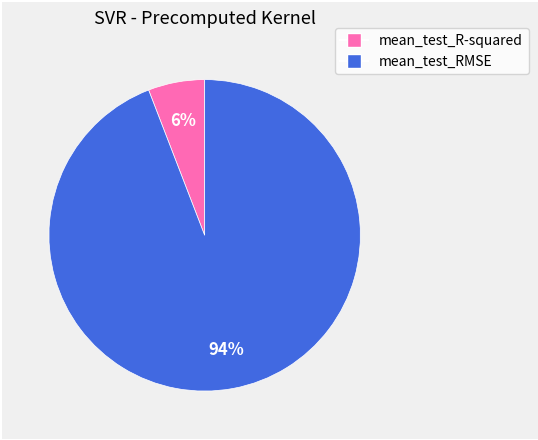

Is it true that mean_test_R-squared is 6% of the pie?

True